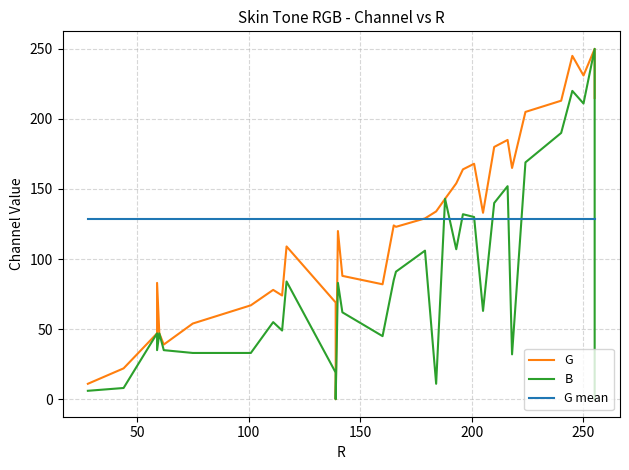

Count the number of data series in this chart.

3